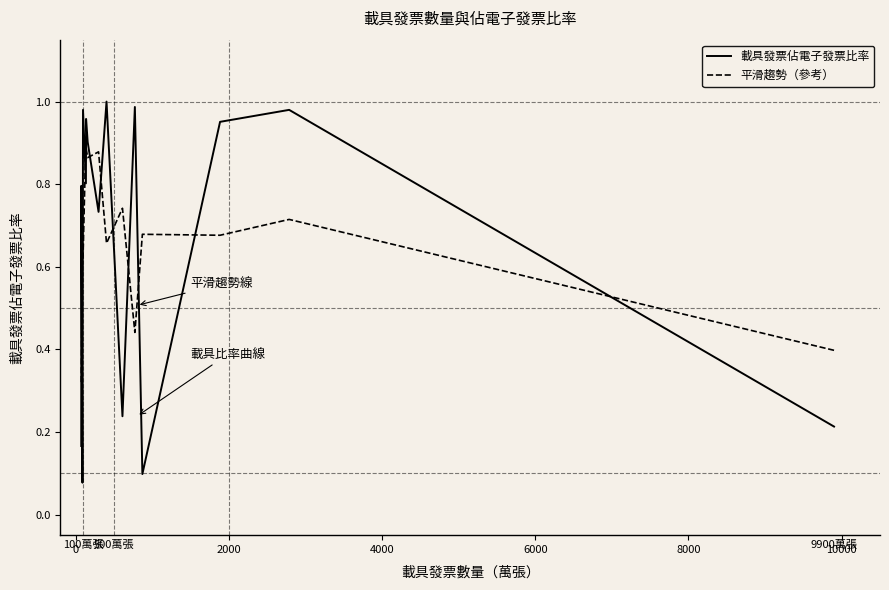

Rank the series by their maximum value, from lowest to highest.

平滑趨勢（參考）, 載具發票佔電子發票比率